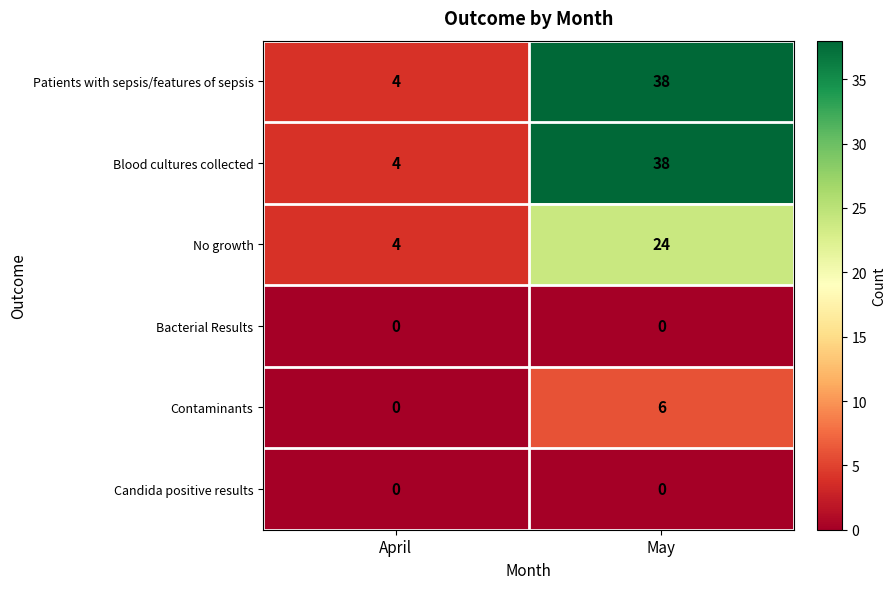

What is the difference between the No growth values at May and April?

20